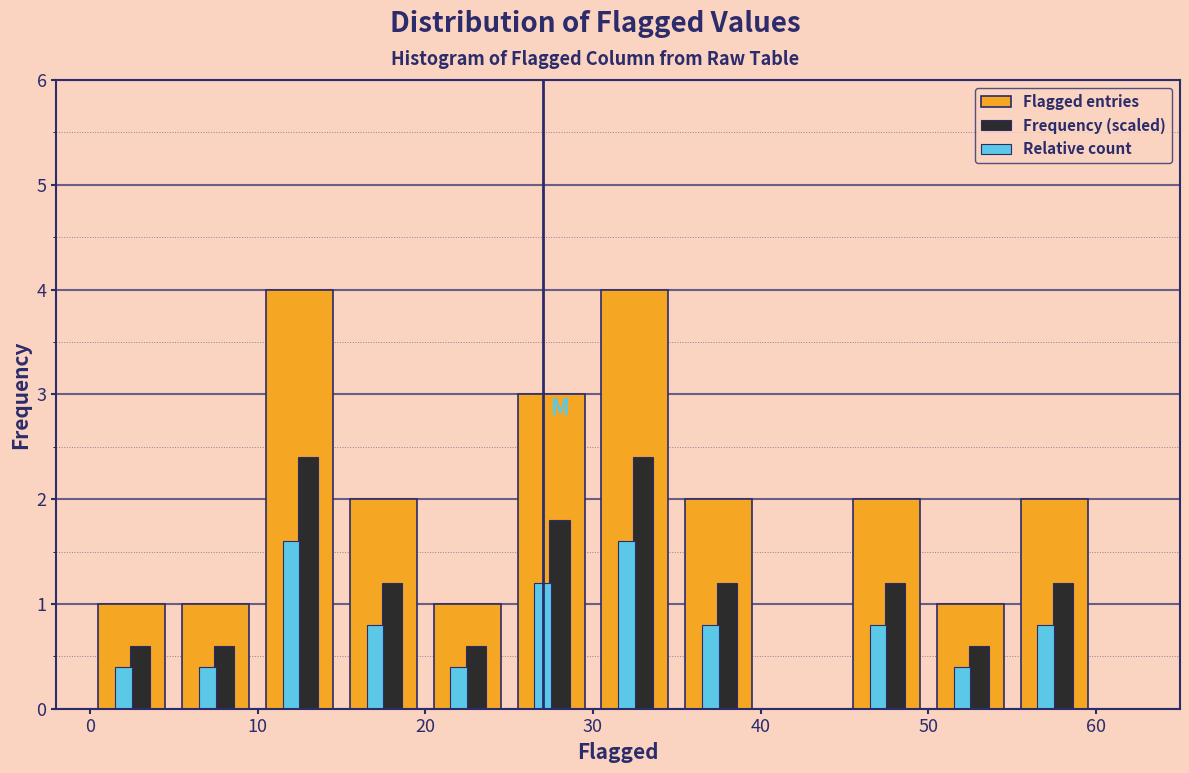

Reading left to right, transcribe this chart: for each range on the x-axis, give the height of each series' bar. The values are not printed on the chart, so give them approximately, as read against the axis.

0 to 5: Flagged entries=1.0	Frequency (scaled)=0.6	Relative count=0.4
5 to 10: Flagged entries=1.0	Frequency (scaled)=0.6	Relative count=0.4
10 to 15: Flagged entries=4.0	Frequency (scaled)=2.4	Relative count=1.6
15 to 20: Flagged entries=2.0	Frequency (scaled)=1.2	Relative count=0.8
20 to 25: Flagged entries=1.0	Frequency (scaled)=0.6	Relative count=0.4
25 to 30: Flagged entries=3.0	Frequency (scaled)=1.8	Relative count=1.2
30 to 35: Flagged entries=4.0	Frequency (scaled)=2.4	Relative count=1.6
35 to 40: Flagged entries=2.0	Frequency (scaled)=1.2	Relative count=0.8
40 to 45: Flagged entries=0	Frequency (scaled)=0	Relative count=0
45 to 50: Flagged entries=2.0	Frequency (scaled)=1.2	Relative count=0.8
50 to 55: Flagged entries=1.0	Frequency (scaled)=0.6	Relative count=0.4
55 to 60: Flagged entries=2.0	Frequency (scaled)=1.2	Relative count=0.8